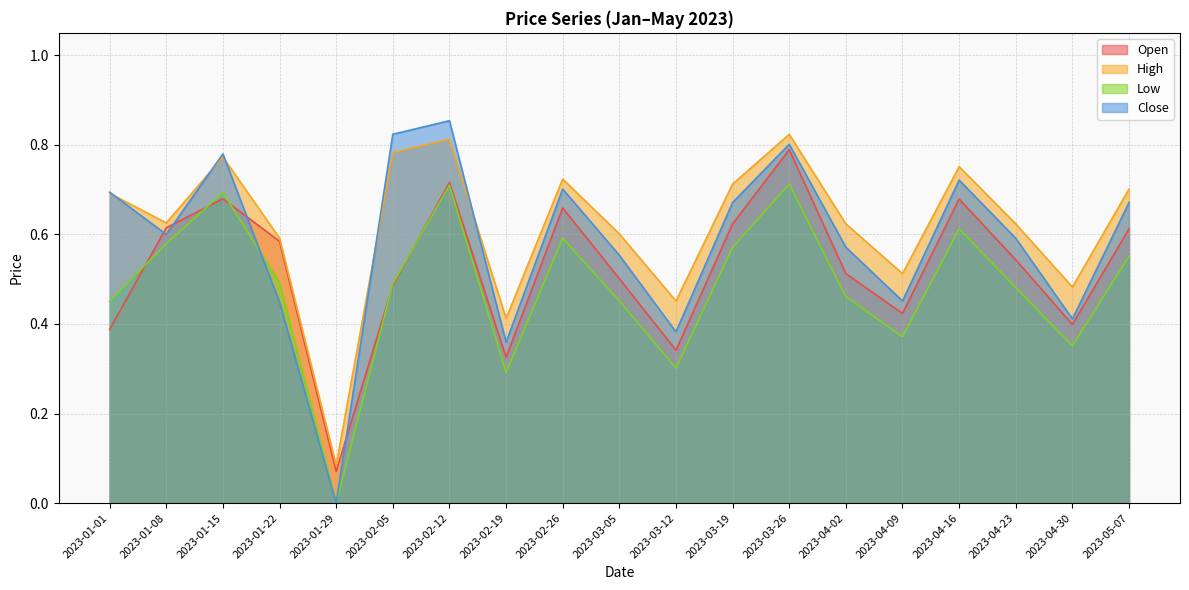

What is the difference between the maximum and second lowest values in the Close series?

0.5